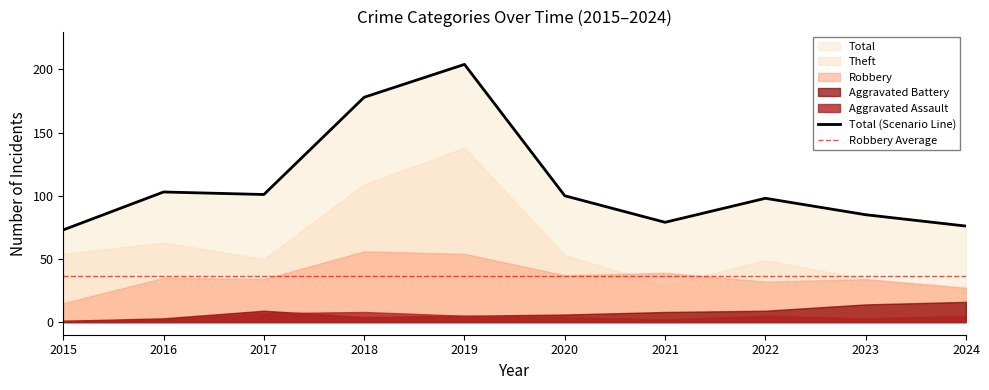

Does the chart display data point markers on the line(s)?

No